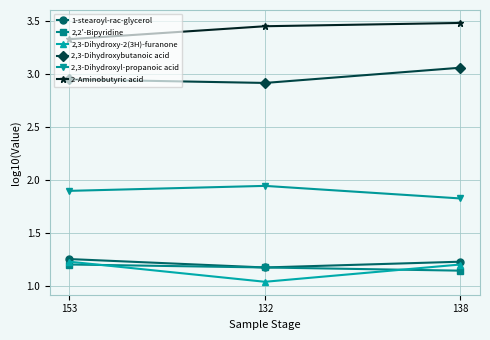

True or false: 2,3-Dihydroxybutanoic acid has a value of 2.9 at 153.

True